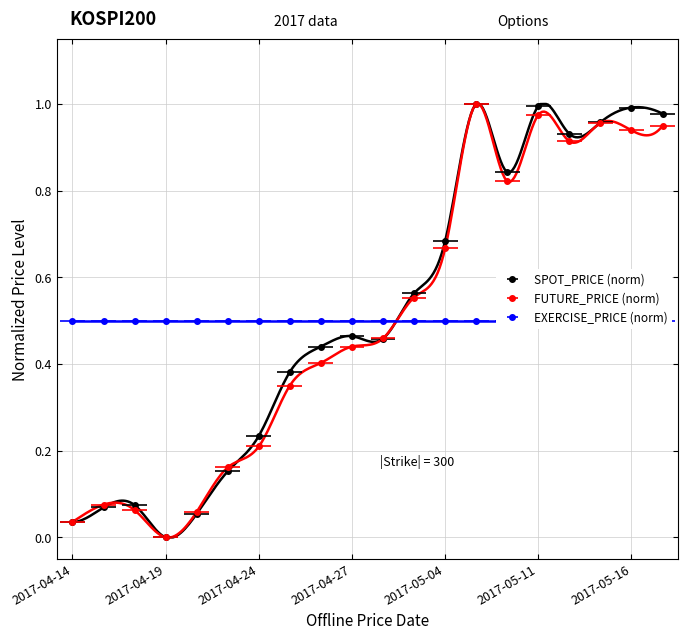

At which category does SPOT_PRICE reach its first local peak?

2017-04-18